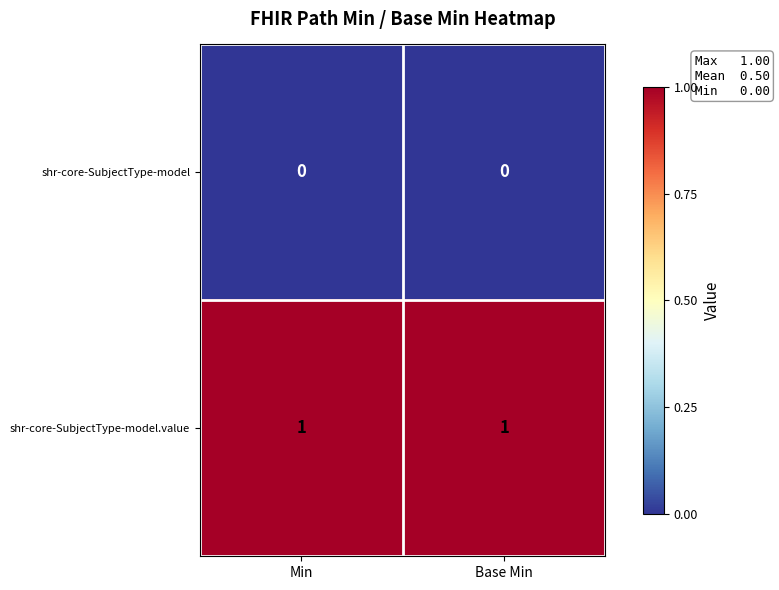

The shr-core-SubjectType-model series shows 0 at Base Min. True or false?

True